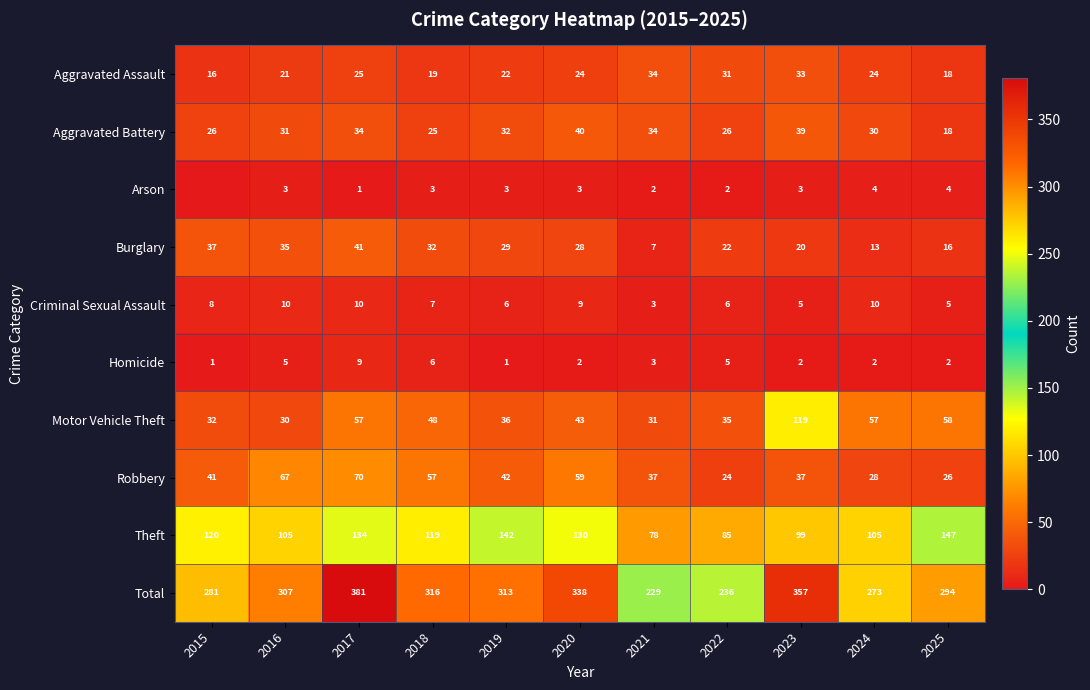

At which label is Burglary closest to 24?

2022